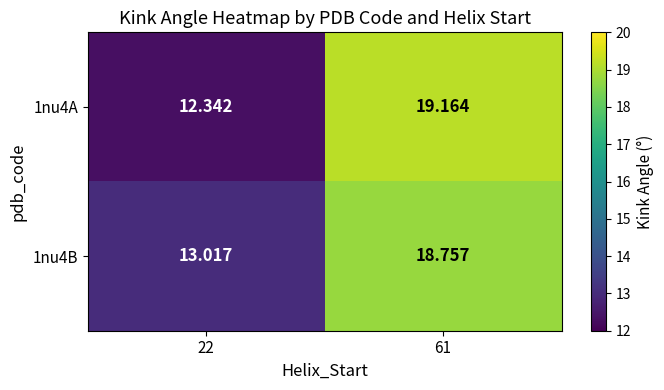

Is the value of 1nu4B at 61 greater than the value of 1nu4A at 61?

No